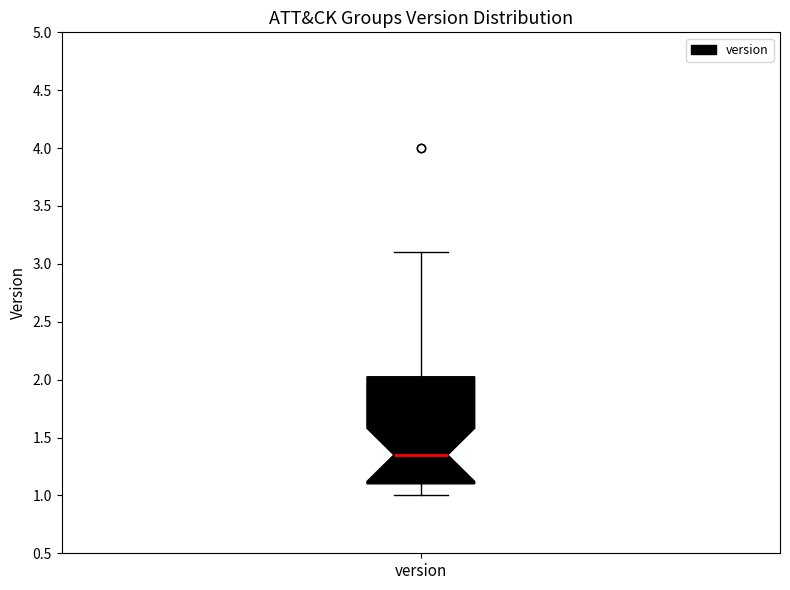

Where does the median line of the box for version sit on the y-axis? The values are not printed on the chart, so give them approximately, as read against the axis.

1.35